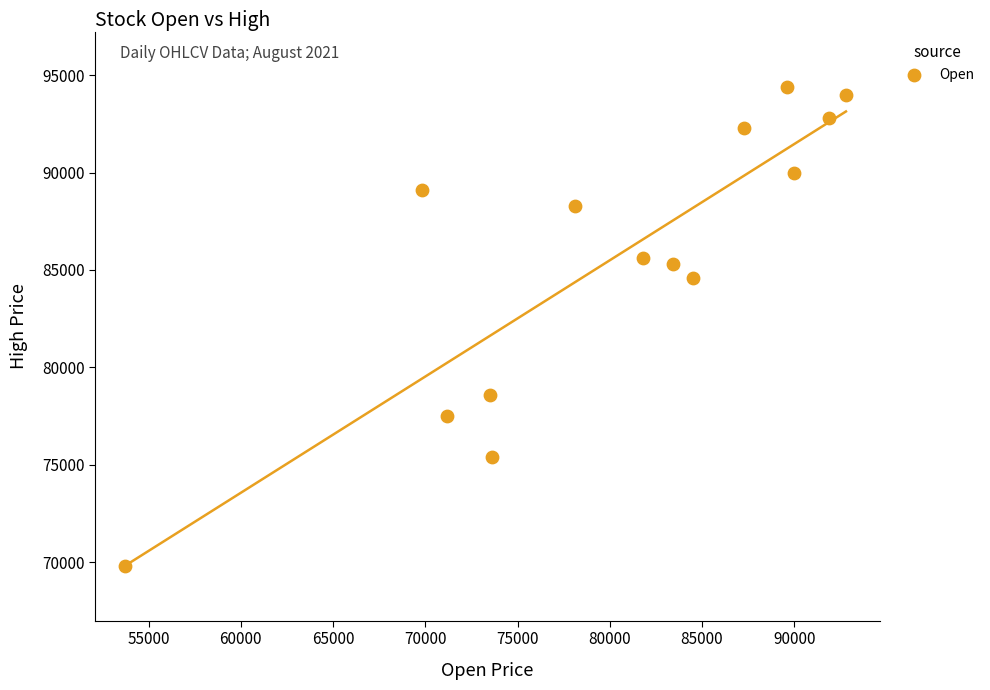

What Y value in the scatter plot is closest to 82100?

84600